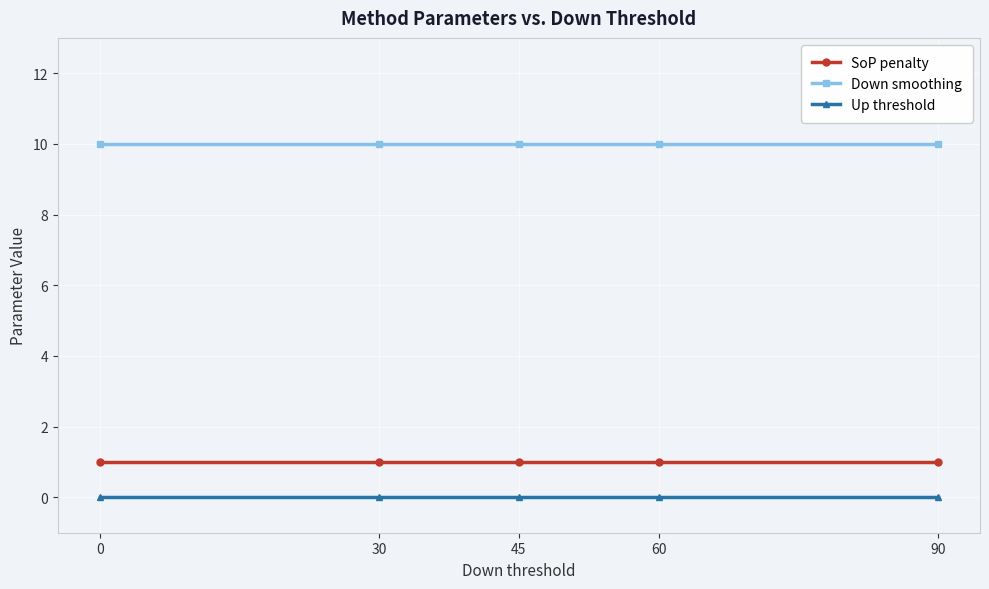

List the series in order of their peak value, highest first.

Down smoothing, SoP penalty, Up threshold